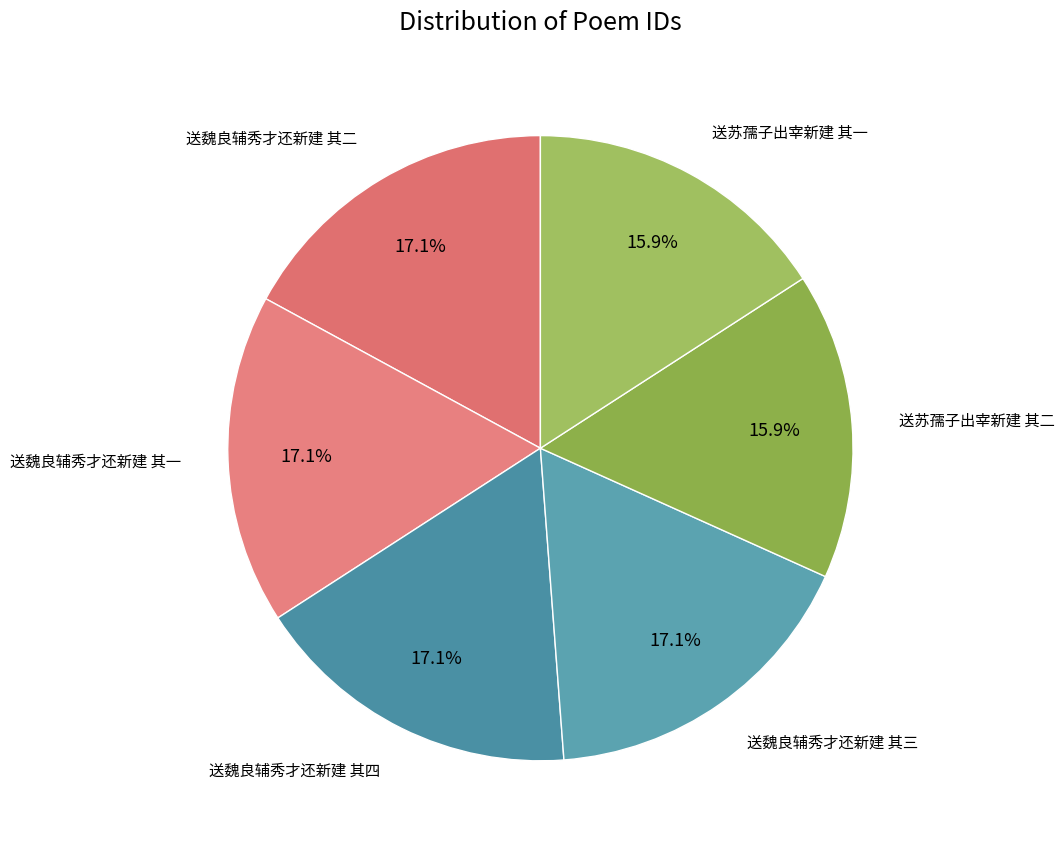

Rank the categories by value from lowest to highest.

送苏孺子出宰新建 其一, 送苏孺子出宰新建 其二, 送魏良辅秀才还新建 其一, 送魏良辅秀才还新建 其二, 送魏良辅秀才还新建 其三, 送魏良辅秀才还新建 其四